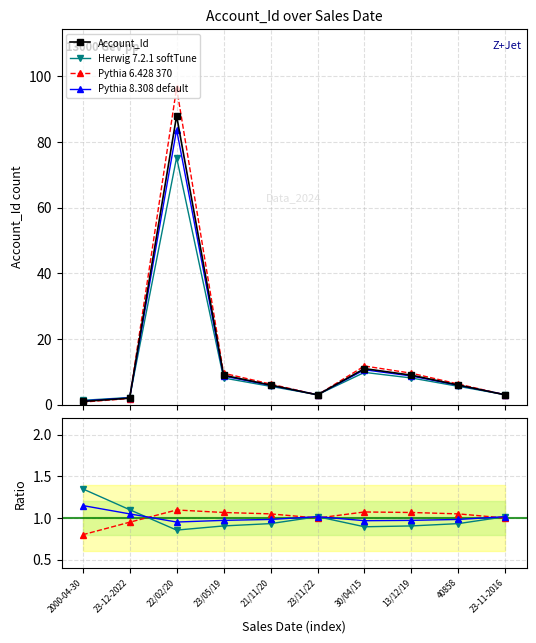

Reading left to right, transcribe all the data shown in this chart.

Account_Id: 1.0	2.0	88.0	9.0	6.0	3.0	11.0	9.0	6.0	3.0
Herwig 7.2.1 softTune: 1.4	1.1	0.9	0.9	0.9	1.0	0.9	0.9	0.9	1.0
Pythia 6.428 370: 0.8	1.0	1.1	1.1	1.1	1.0	1.1	1.1	1.1	1.0
Pythia 8.308 default: 1.1	1.1	1.0	1.0	1.0	1.0	1.0	1.0	1.0	1.0